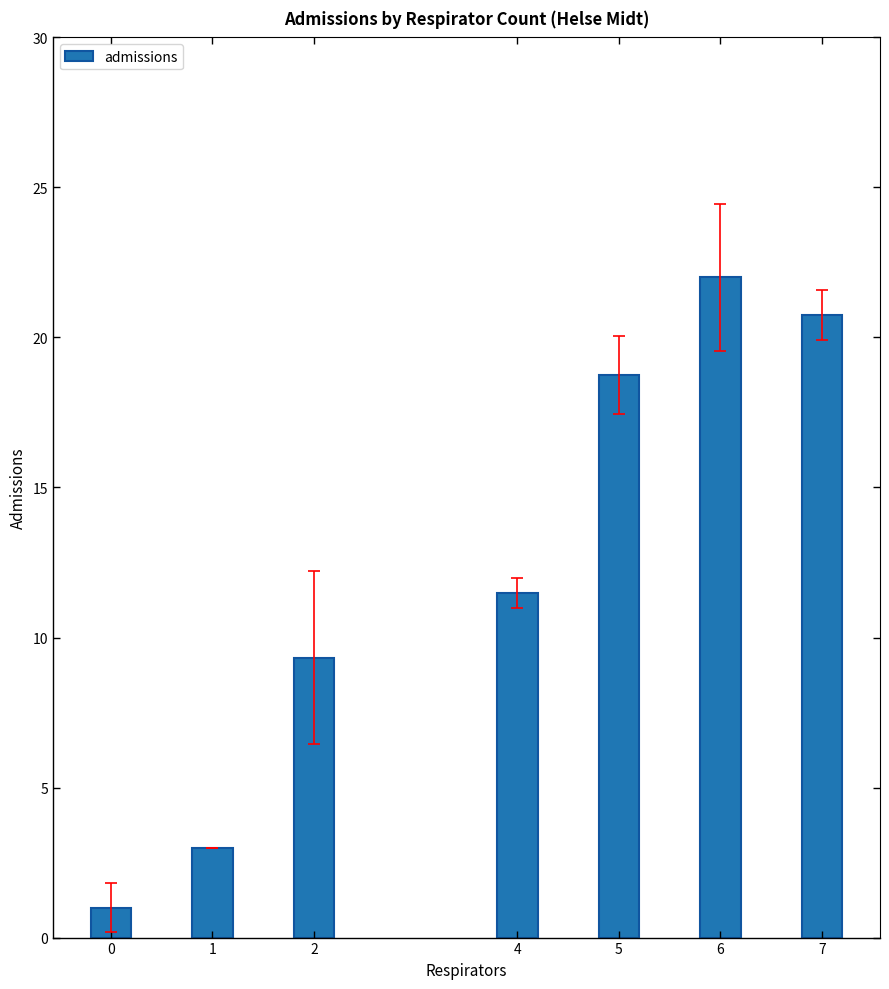

Rank the categories by value from highest to lowest.

6, 7, 5, 4, 2, 1, 0